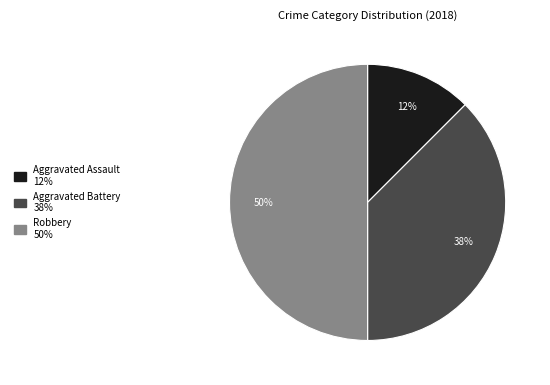

To the nearest percent, what is the average slice percentage?

33%